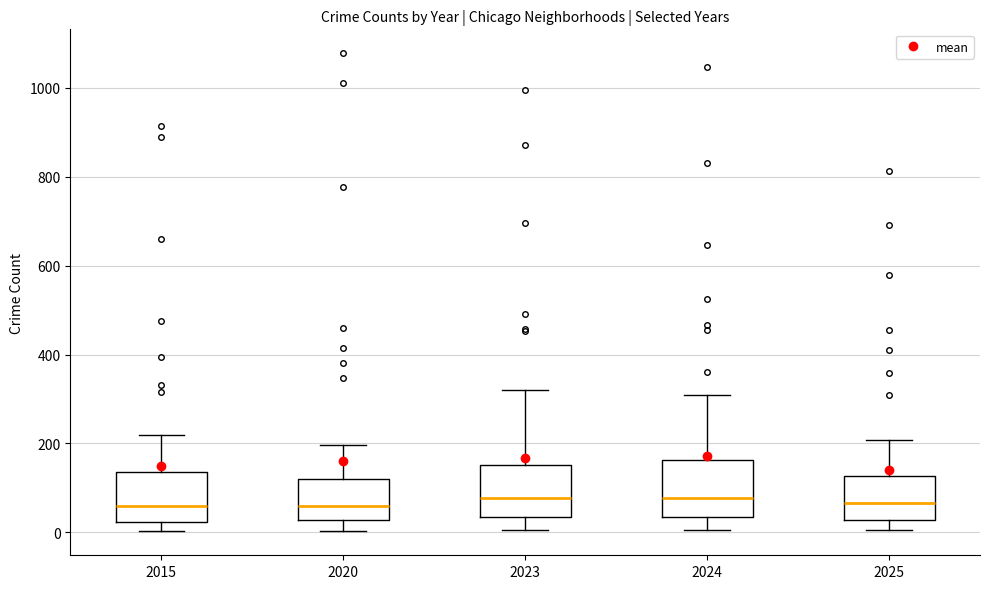

Where does the median line of the box at x = 2024 sit on the y-axis? The values are not printed on the chart, so give them approximately, as read against the axis.

80